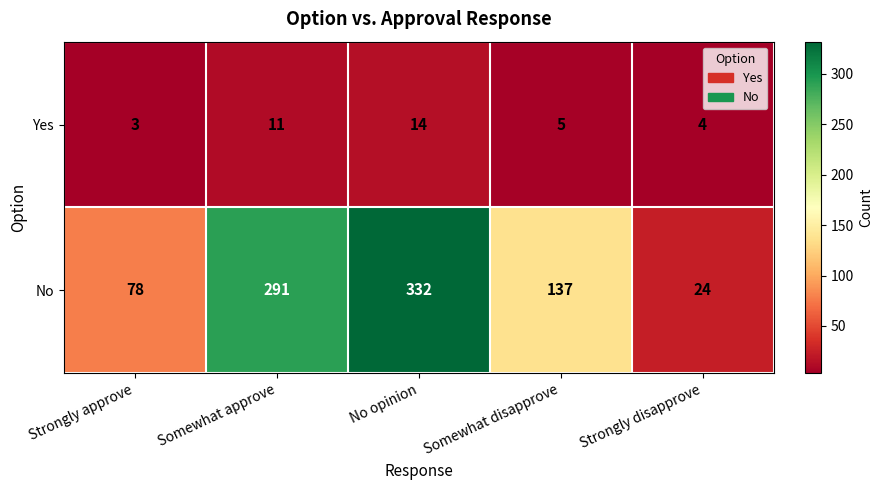

Which series has the largest range (max minus min)?

No